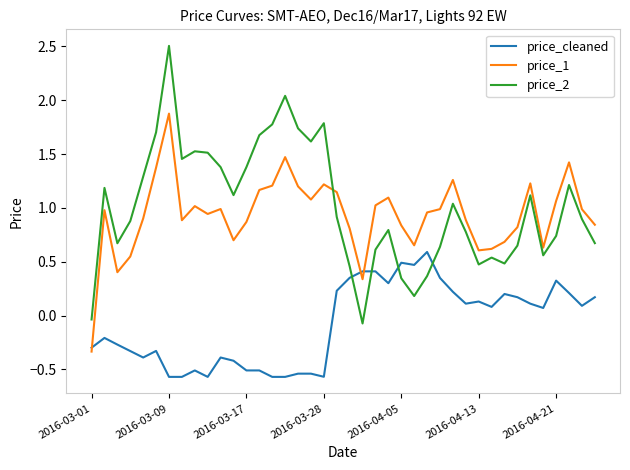

Is this an area chart (filled region under the line)?

No